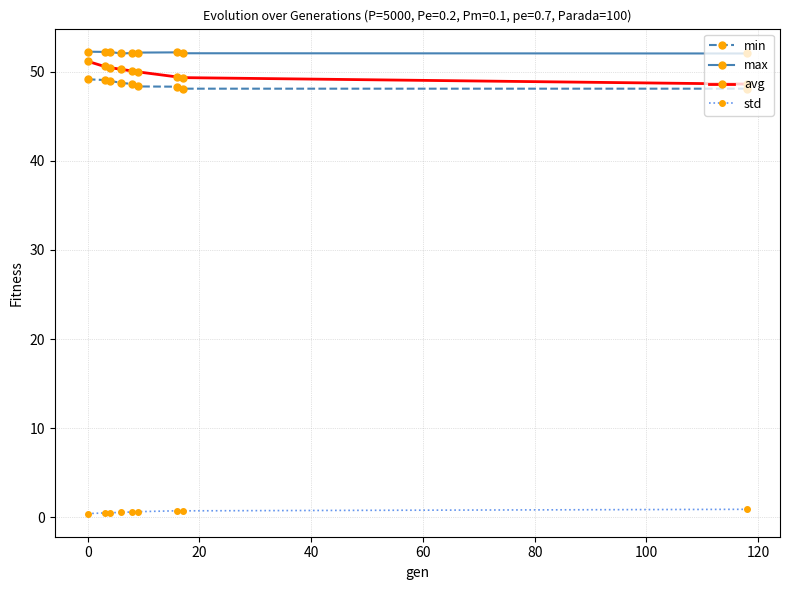

True or false: std and min cross at least once.

False